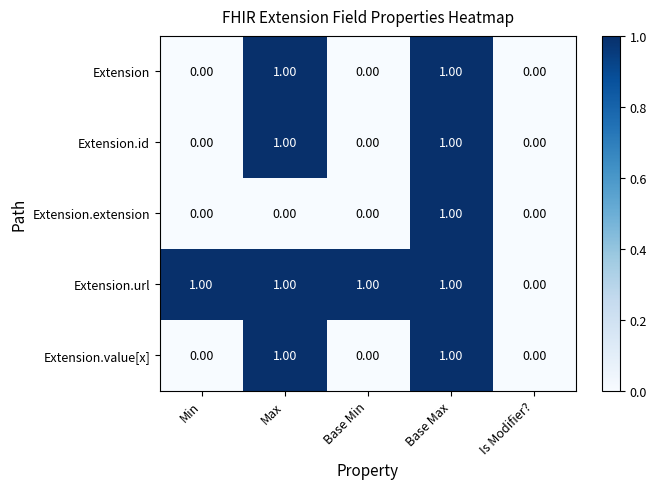

Which series has the largest total across all categories?

Extension.url